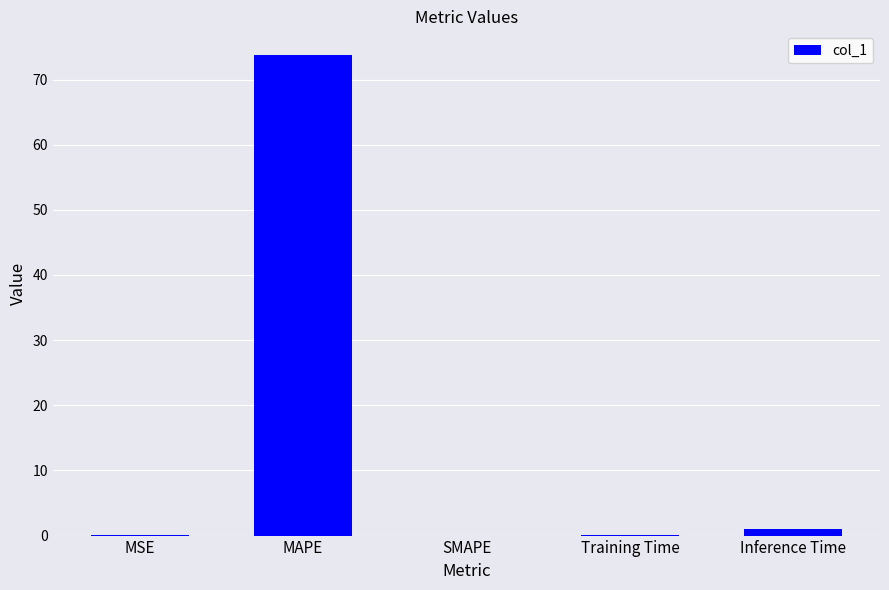

How many categories are shown in the chart?

5